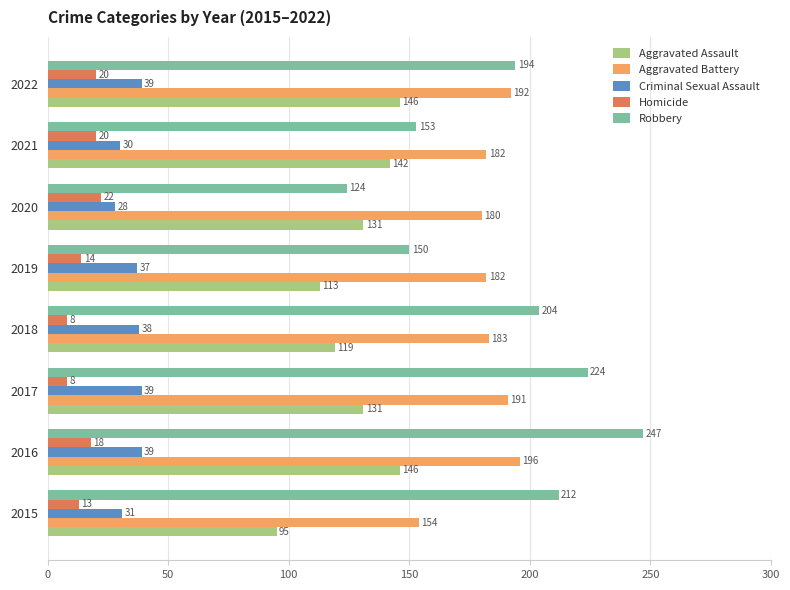

What is the sum of the Aggravated Battery values at 2021 and 2018?

365